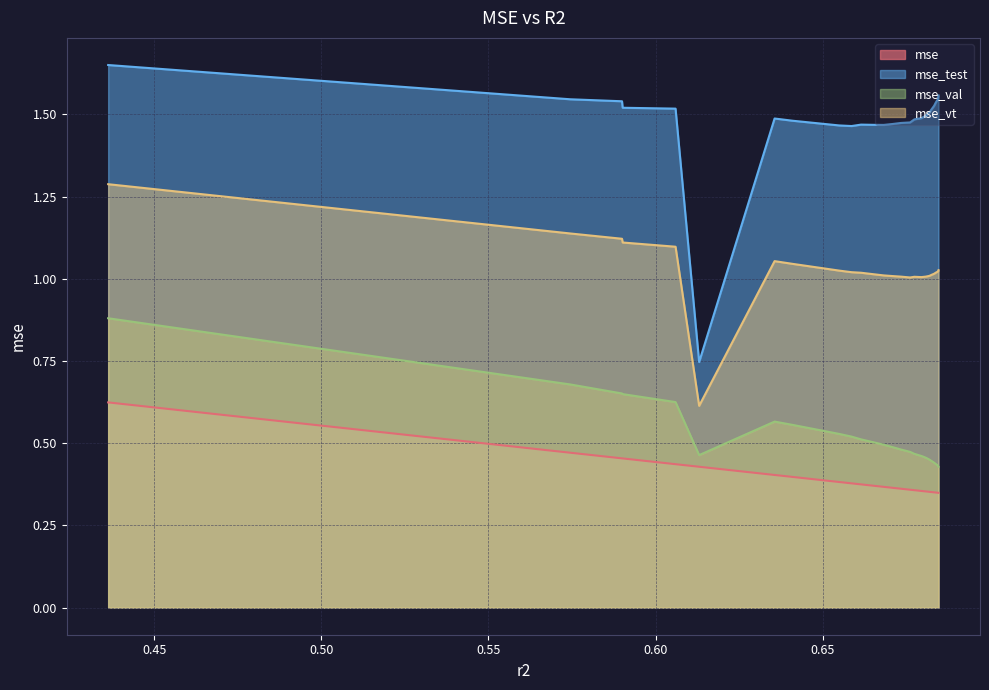

Which series changed the most between 0.6411019677868313 and 0.6826246770937903?

mse_val